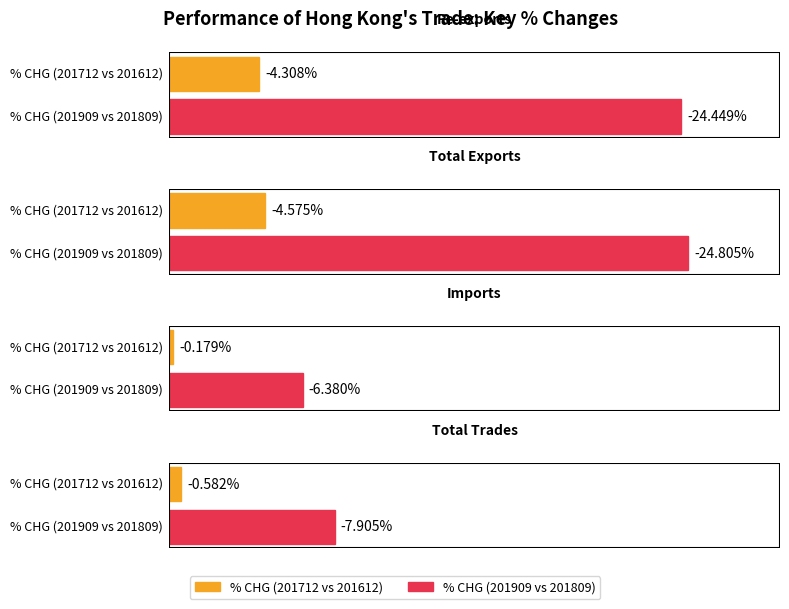

The % CHG (201909 vs 201809) series shows -6.4 at Imports. True or false?

True